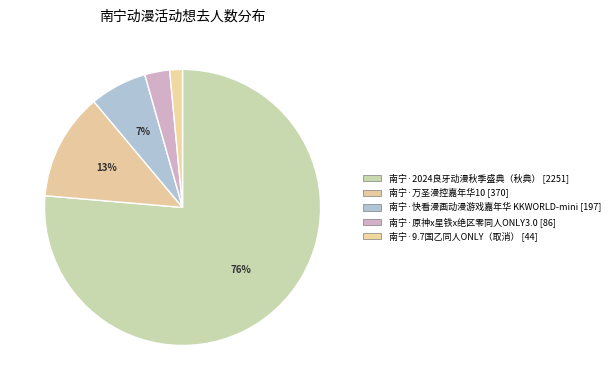

How much of the chart is everything except 南宁·万圣漫控嘉年华10?

87.4%